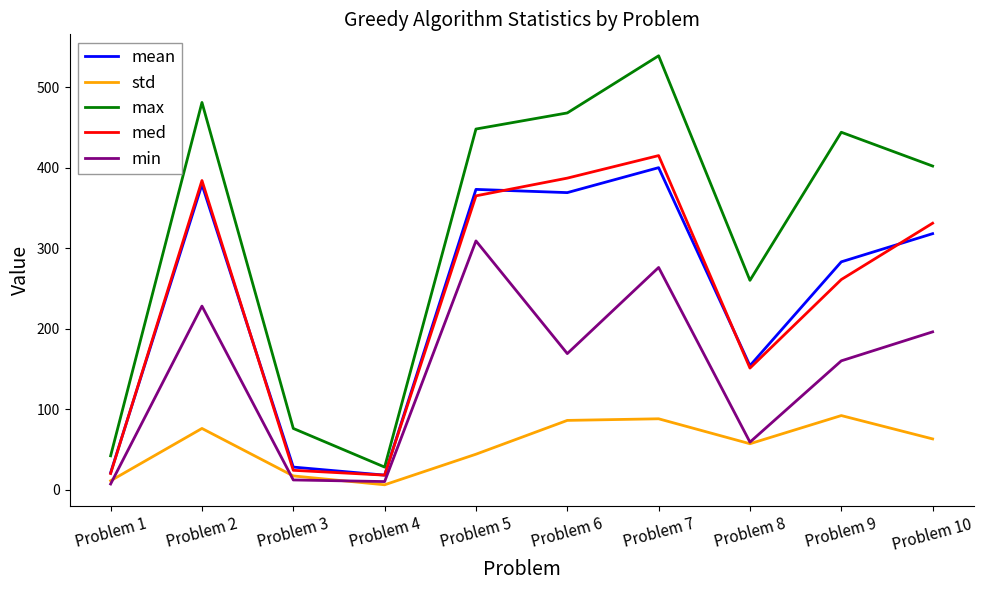

In std, how many points are lower than both neighbors (excluding endpoints)?

2